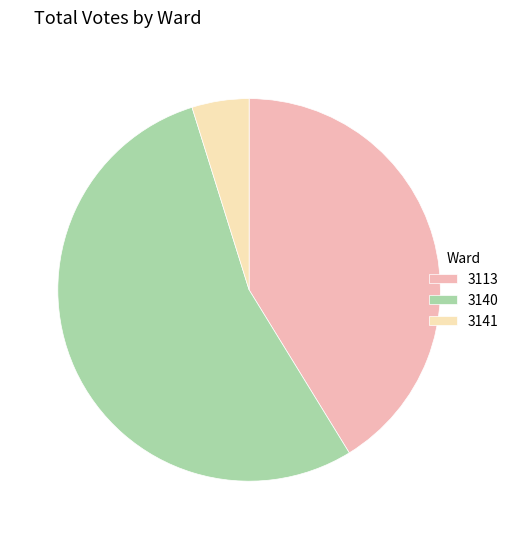

Is the sum of 3113 and 3141 greater than half?

No